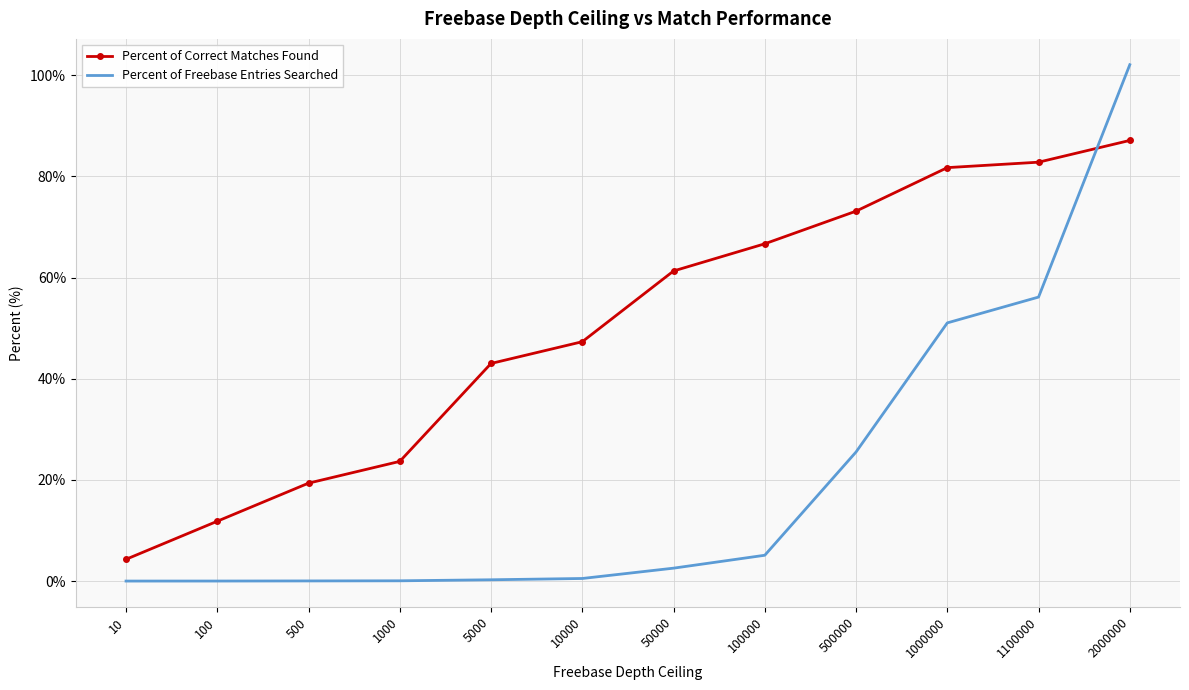

True or false: Percent of Freebase Entries Searched has a value of 25.5 at 500000.

True